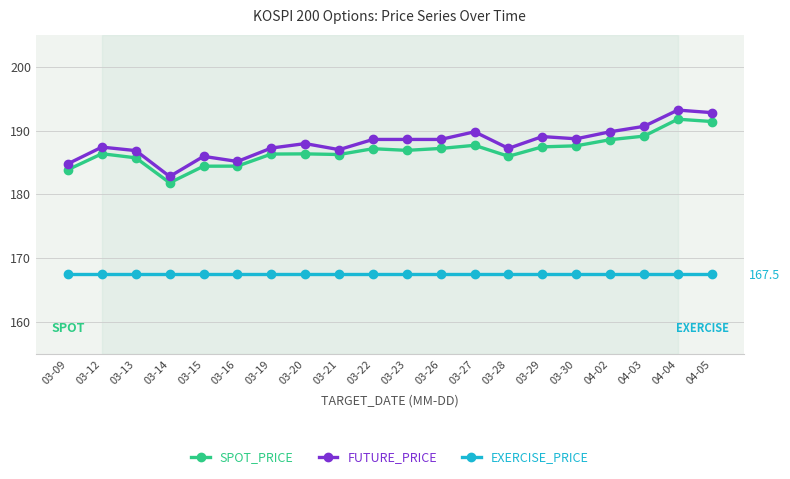

What is the label of the 17th point from the right?

03-14